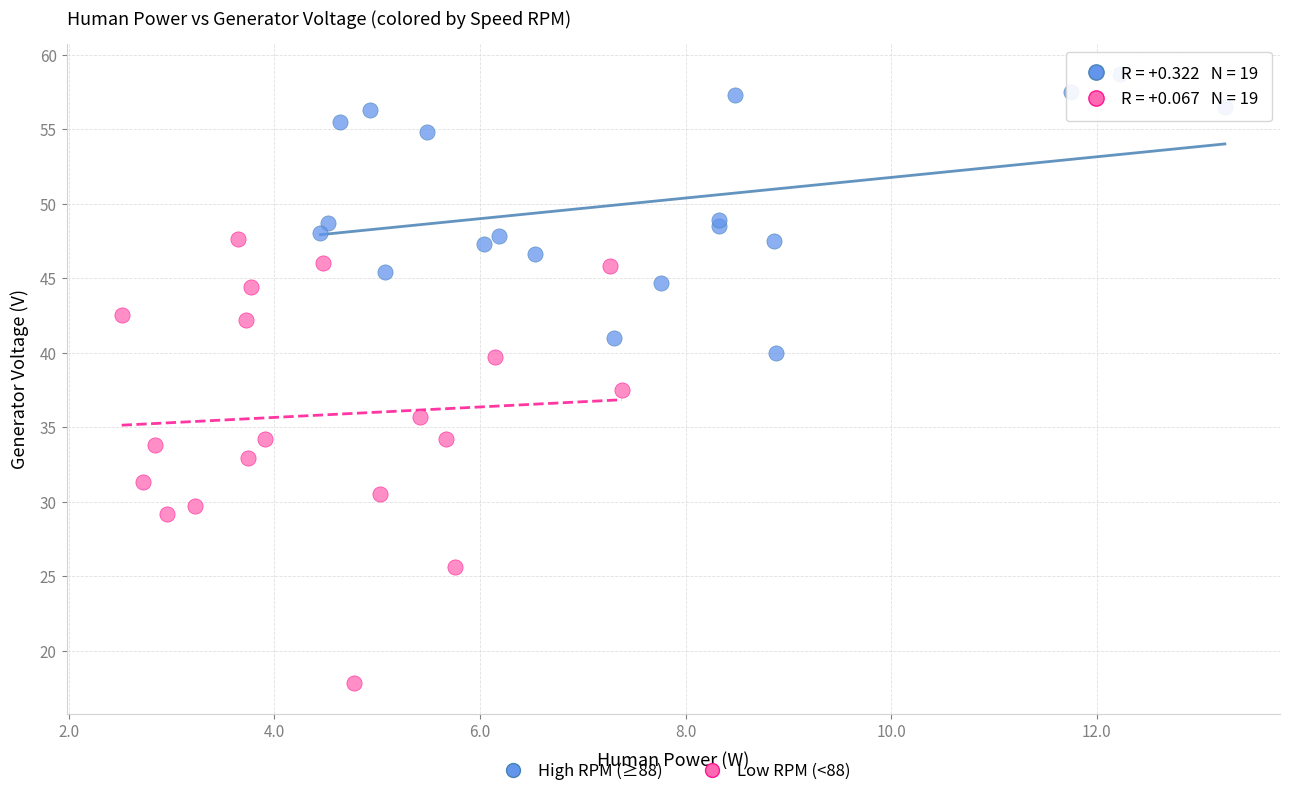

Which series has the widest spread of Y values?

Low RPM (<88)